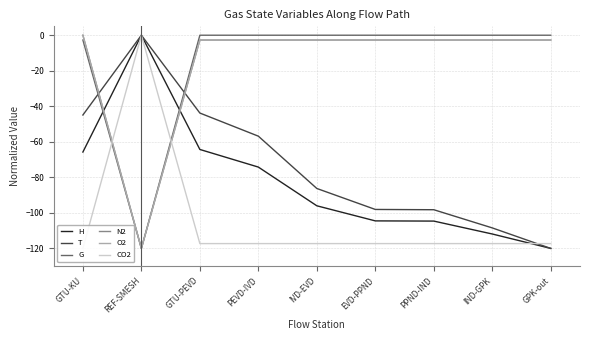

Reading right to left, transcribe all the data shown in this chart.

H: GPK-out=-120.0	IND-GPK=-111.9	PPND-IND=-104.6	EVD-PPND=-104.5	IVD-EVD=-96.0	PEVD-IVD=-74.2	GTU-PEVD=-64.3	REF-SMESH=-0.0	GTU-KU=-65.8
T: GPK-out=-120.0	IND-GPK=-108.5	PPND-IND=-98.2	EVD-PPND=-98.1	IVD-EVD=-86.3	PEVD-IVD=-56.8	GTU-PEVD=-43.8	REF-SMESH=-0.0	GTU-KU=-44.9
G: GPK-out=-0.0	IND-GPK=-0.0	PPND-IND=-0.0	EVD-PPND=-0.0	IVD-EVD=-0.0	PEVD-IVD=-0.0	GTU-PEVD=-0.0	REF-SMESH=-120.0	GTU-KU=-2.7
N2: GPK-out=-2.7	IND-GPK=-2.7	PPND-IND=-2.7	EVD-PPND=-2.7	IVD-EVD=-2.7	PEVD-IVD=-2.7	GTU-PEVD=-2.7	REF-SMESH=-120.0	GTU-KU=-0.0
O2: GPK-out=-2.7	IND-GPK=-2.7	PPND-IND=-2.7	EVD-PPND=-2.7	IVD-EVD=-2.7	PEVD-IVD=-2.7	GTU-PEVD=-2.7	REF-SMESH=-120.0	GTU-KU=-0.0
CO2: GPK-out=-117.3	IND-GPK=-117.3	PPND-IND=-117.3	EVD-PPND=-117.3	IVD-EVD=-117.3	PEVD-IVD=-117.3	GTU-PEVD=-117.3	REF-SMESH=-0.0	GTU-KU=-120.0